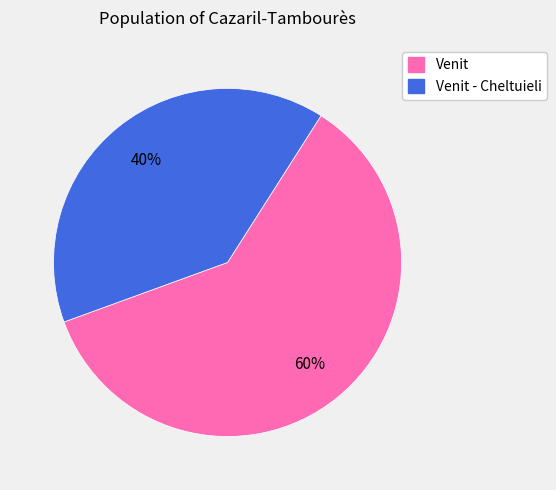

To the nearest percent, what is the average slice percentage?

50%